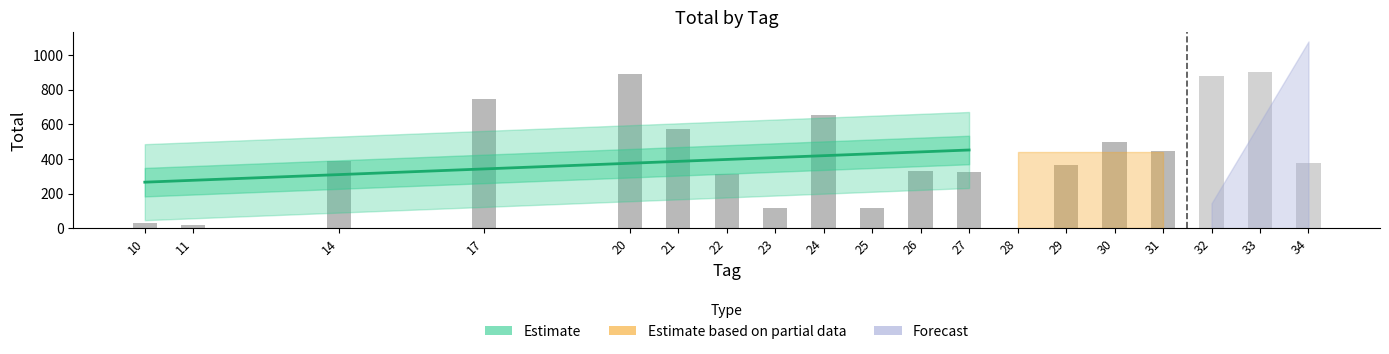

The chart shows a value of 524 at 14. True or false?

False